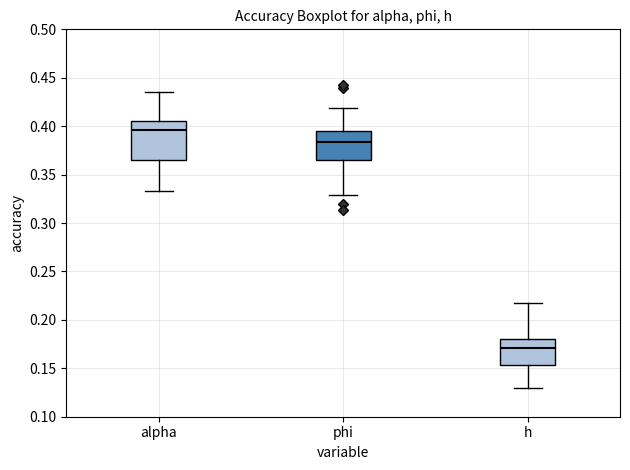

Reading left to right, transcribe this box plot: for each box, give where its median line is, the range the box spans, and where its two whiskers end, as read against the y-axis. The values are not printed on the chart, so give them approximately, as read against the axis.

alpha: median 0.395, box 0.365 to 0.405, whiskers 0.335 to 0.435
phi: median 0.385, box 0.365 to 0.395, whiskers 0.330 to 0.420
h: median 0.170, box 0.155 to 0.180, whiskers 0.130 to 0.215